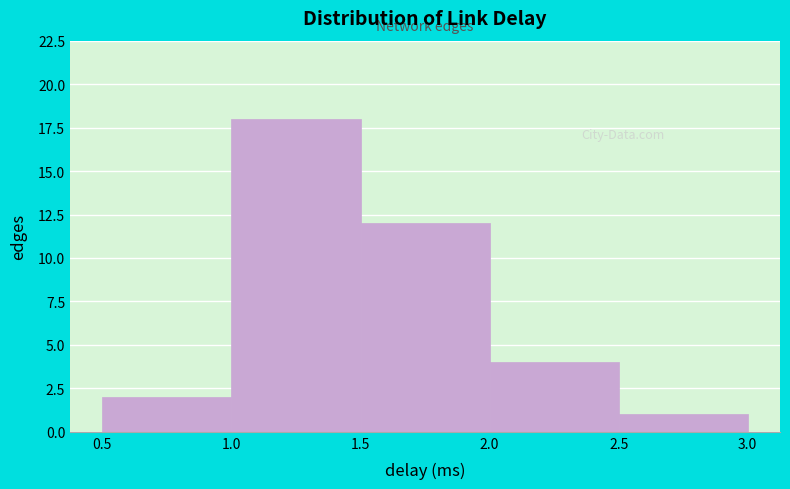

Reading left to right, transcribe this chart: for each bar, give the range it covers on the x-axis and its height. The values are not printed on the chart, so give them approximately, as read against the axis.

0.5 to 1.0: 2
1.0 to 1.5: 18
1.5 to 2.0: 12
2.0 to 2.5: 4
2.5 to 3.0: 1